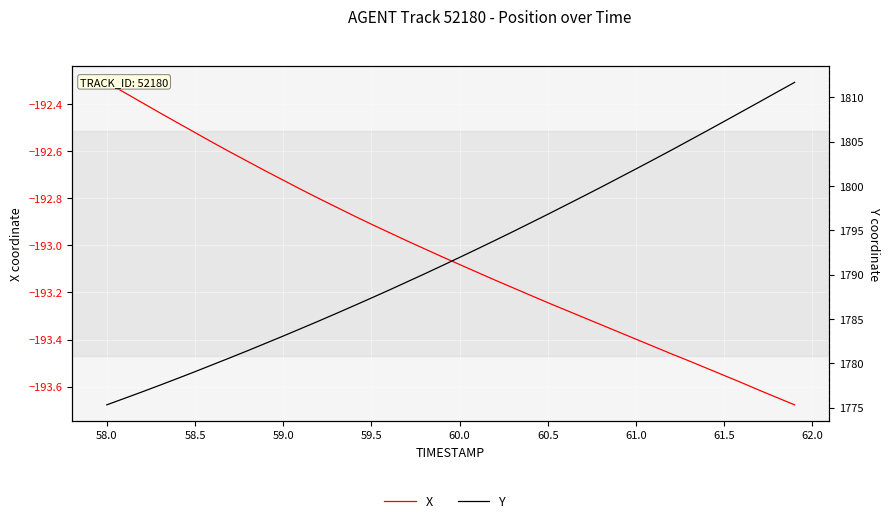

What is the difference between the maximum and minimum values in the Y series?

36.4